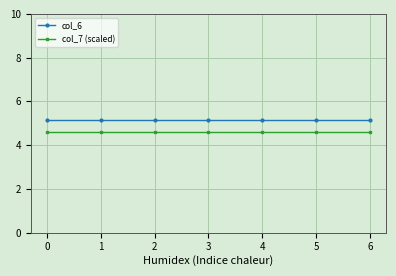

True or false: col_6 has a value of 2.1 at 5.

False